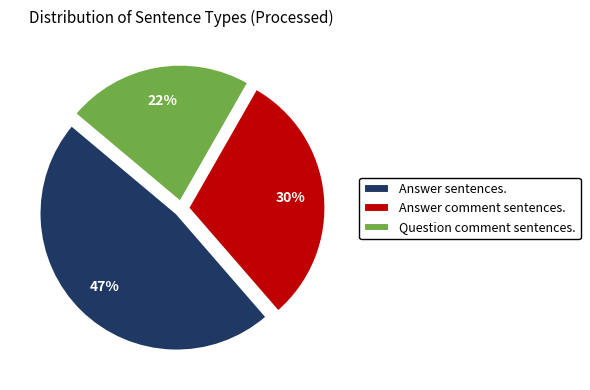

How many slices are in this pie chart?

3